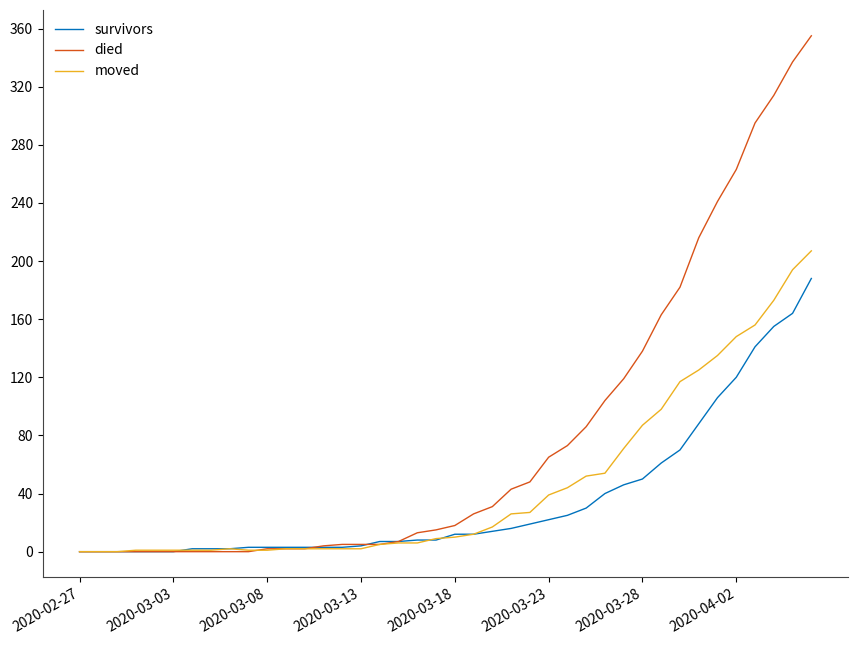

Which series has the largest total across all categories?

died